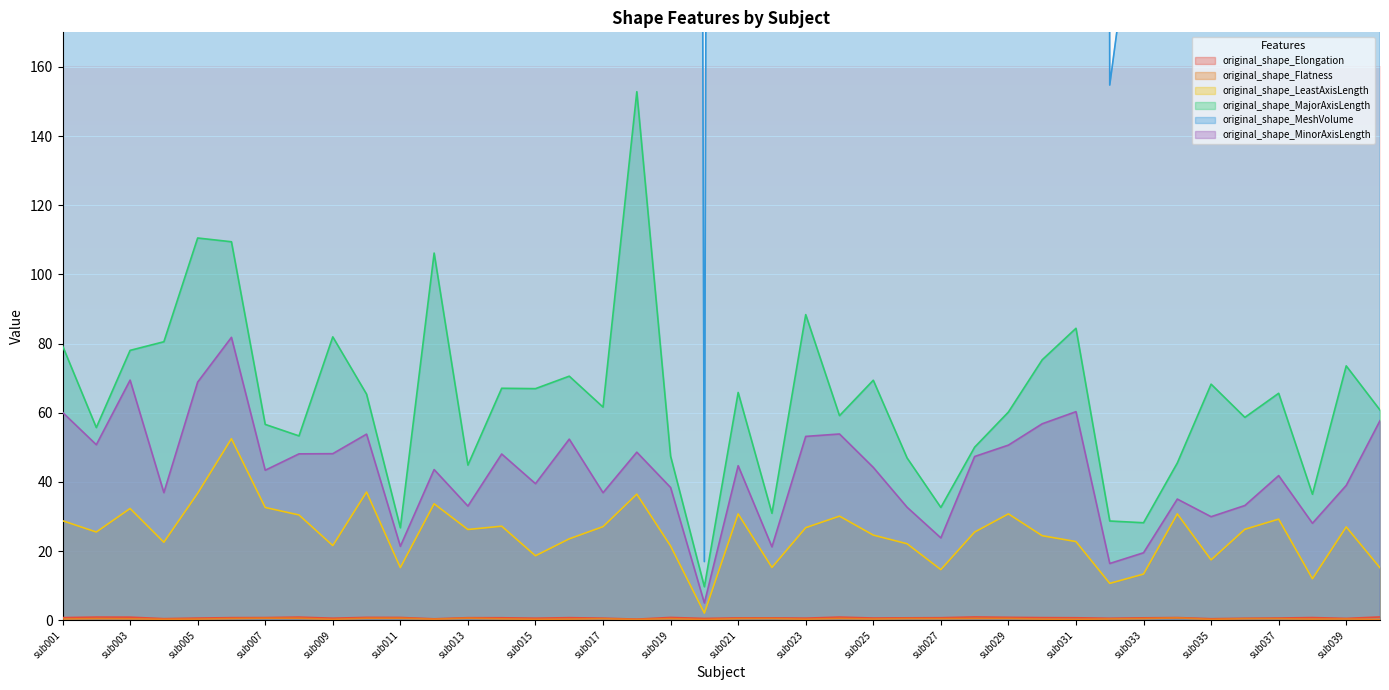

What is the minimum value shown in the chart?

0.2